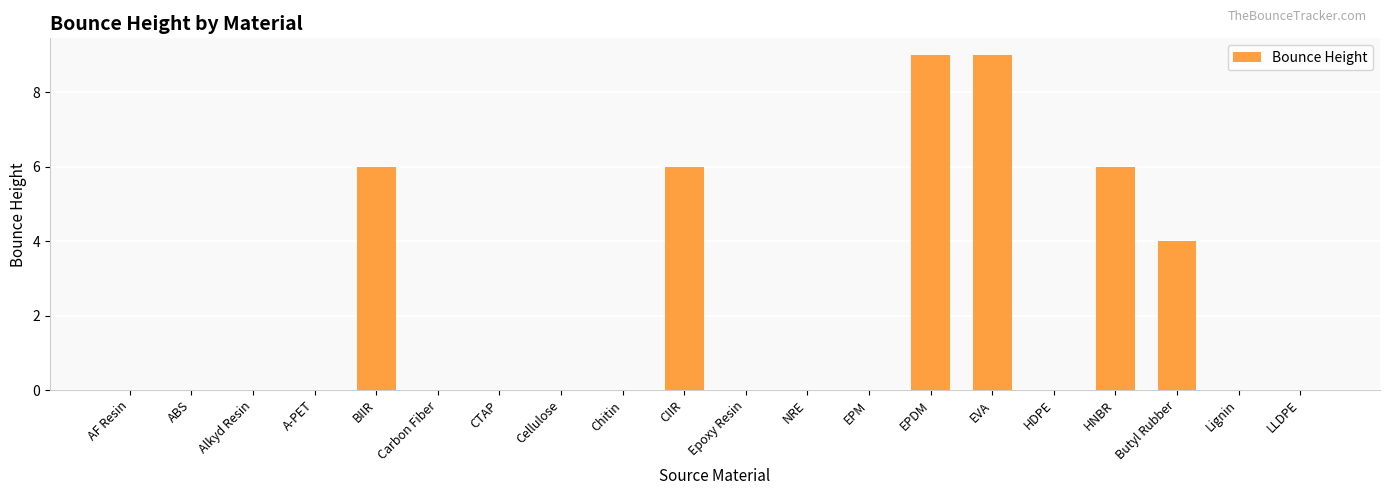

What is the sum of the values at LLDPE and BIIR?

6